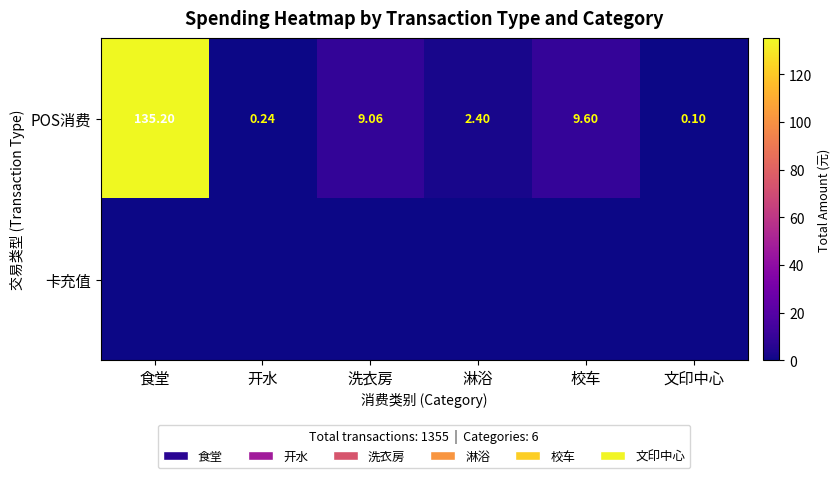

What is the difference between the POS消费 values at 文印中心 and 食堂?

135.1